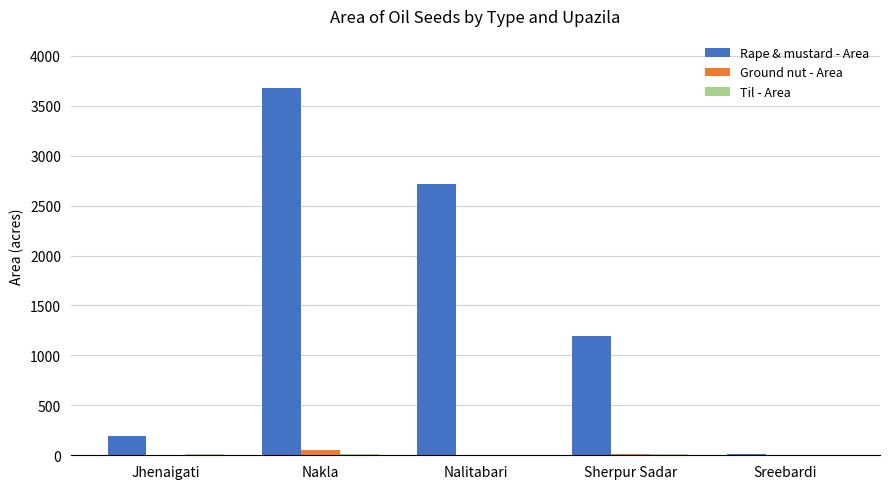

What is the maximum value for Rape & mustard - Area?

3675